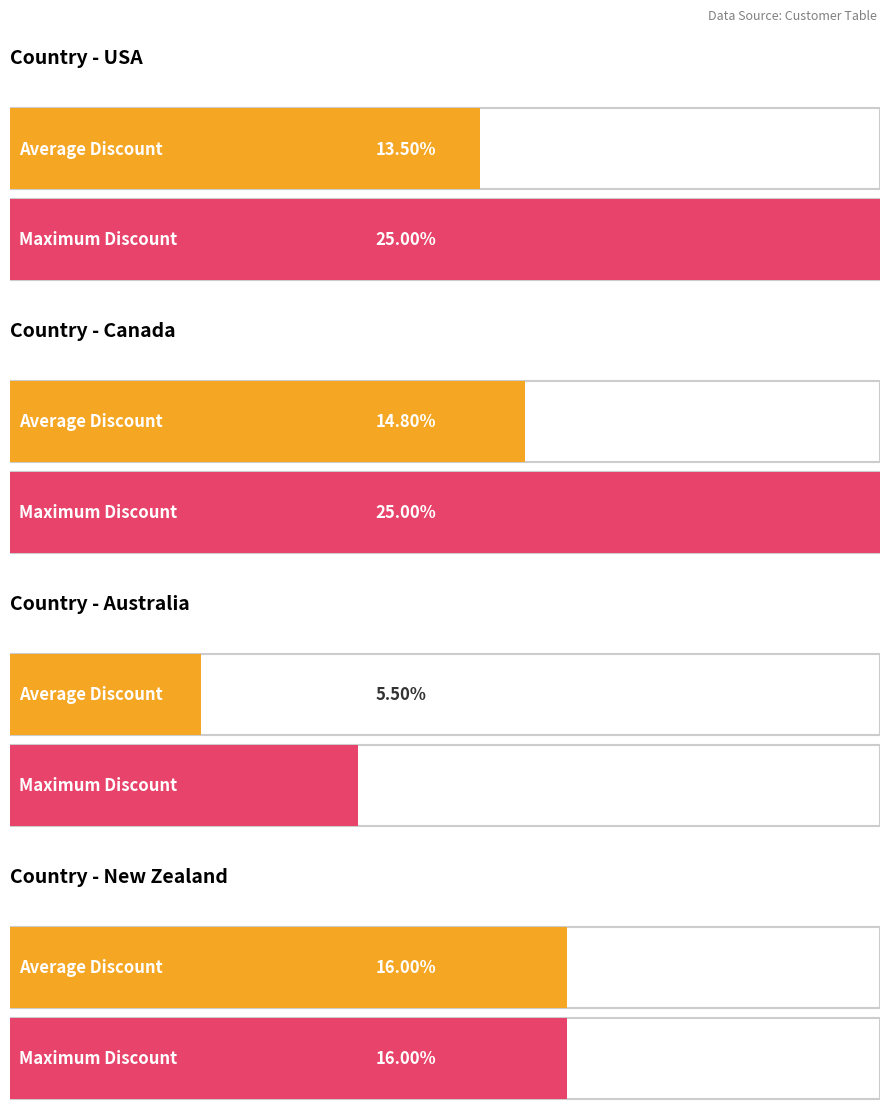

True or false: the data shows 0.1 at USA.

True